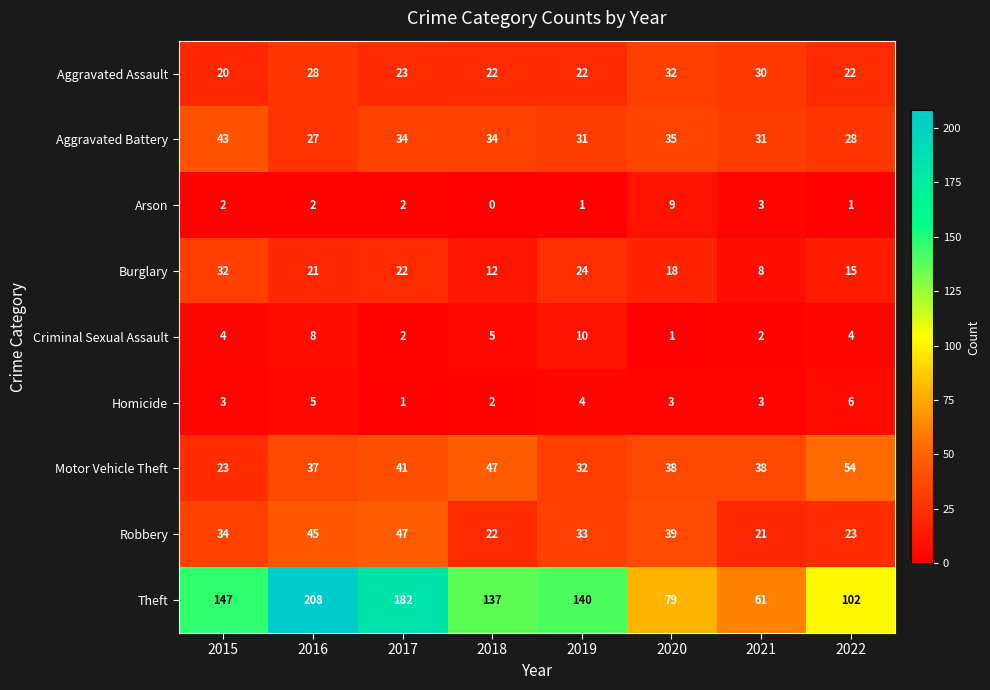

Is the value of Aggravated Assault at 2019 greater than the value of Motor Vehicle Theft at 2019?

No